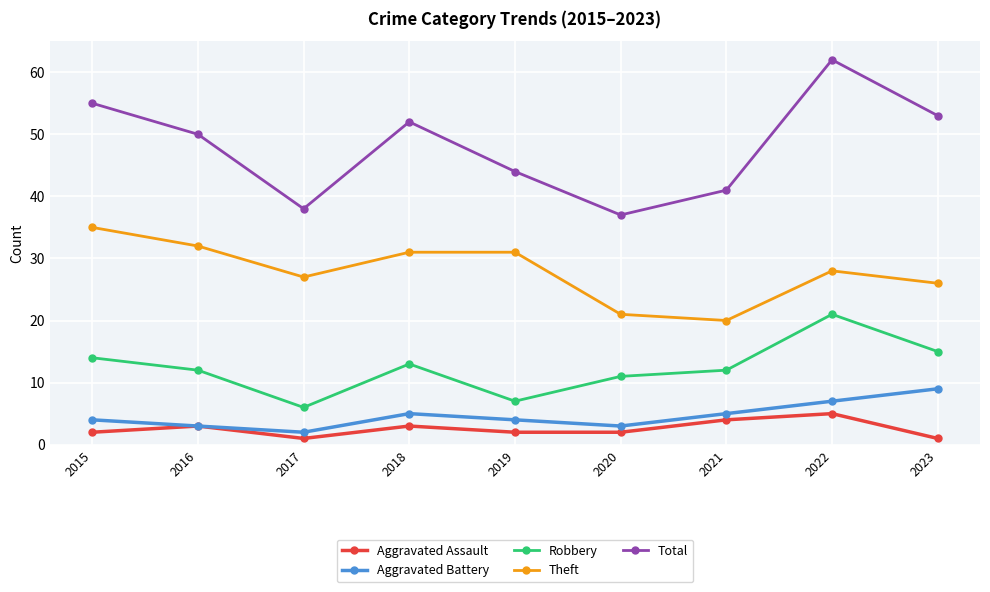

Which series has the largest total across all categories?

Total